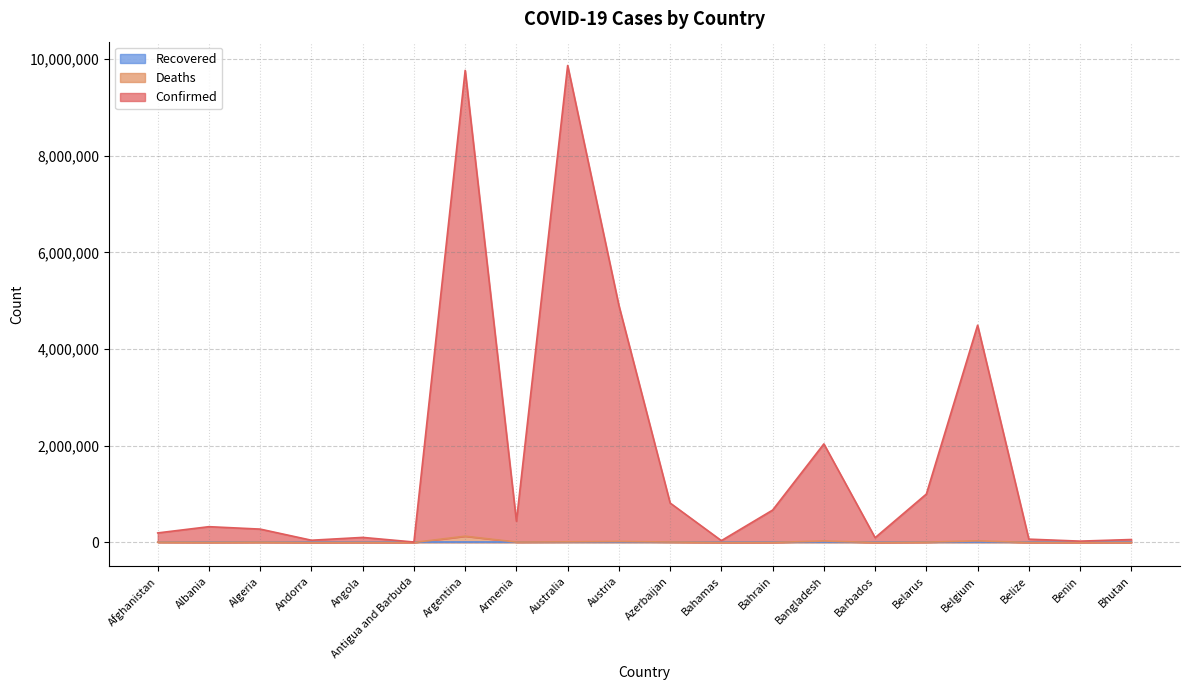

What position from the right is Benin?

2